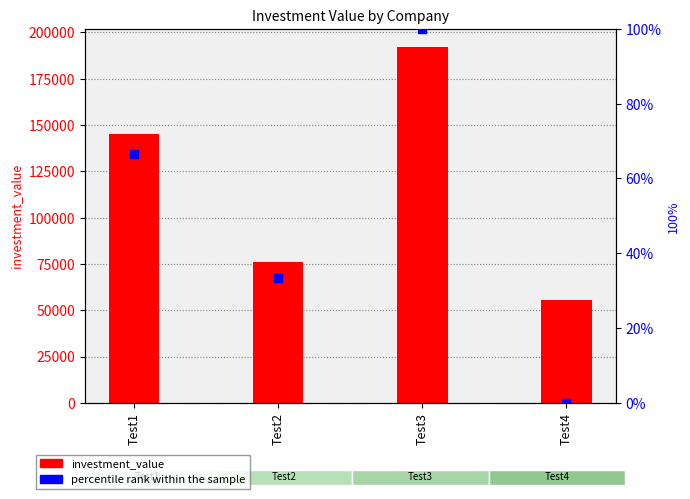

At how many categories does at least one series exceed 21783?

4